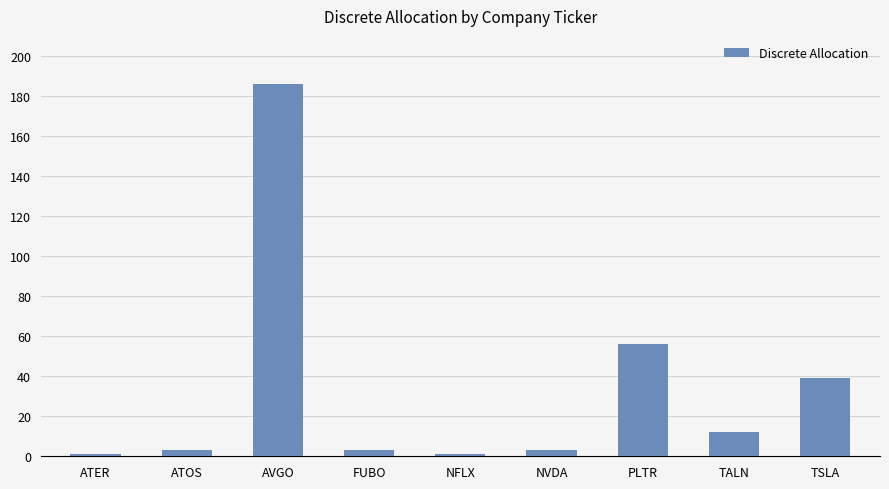

What is the maximum value shown in the chart?

186